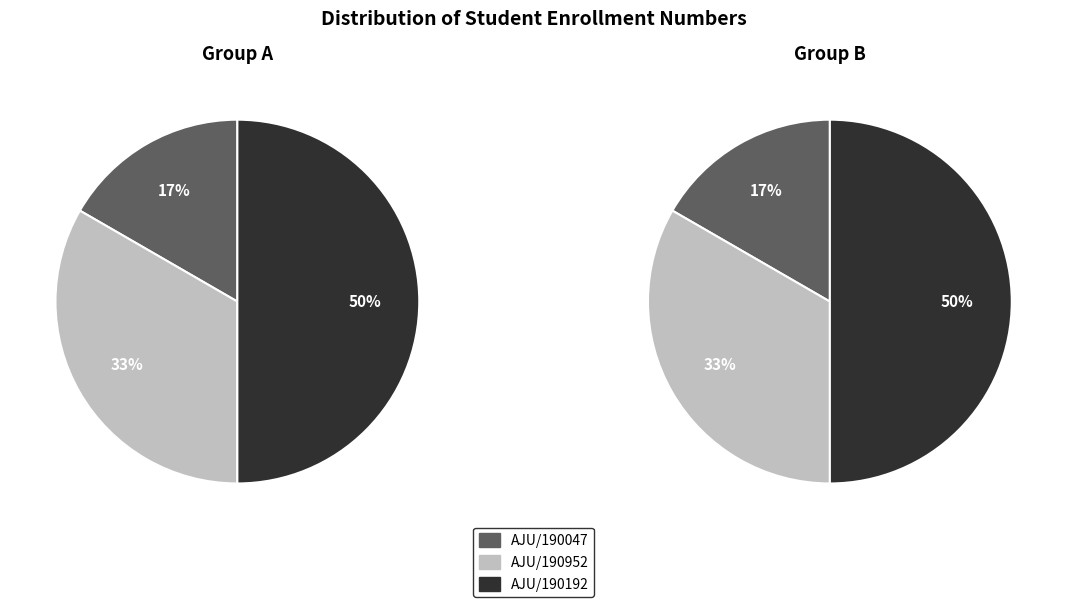

Is it true that AJU/190192 is 43% of the pie?

False